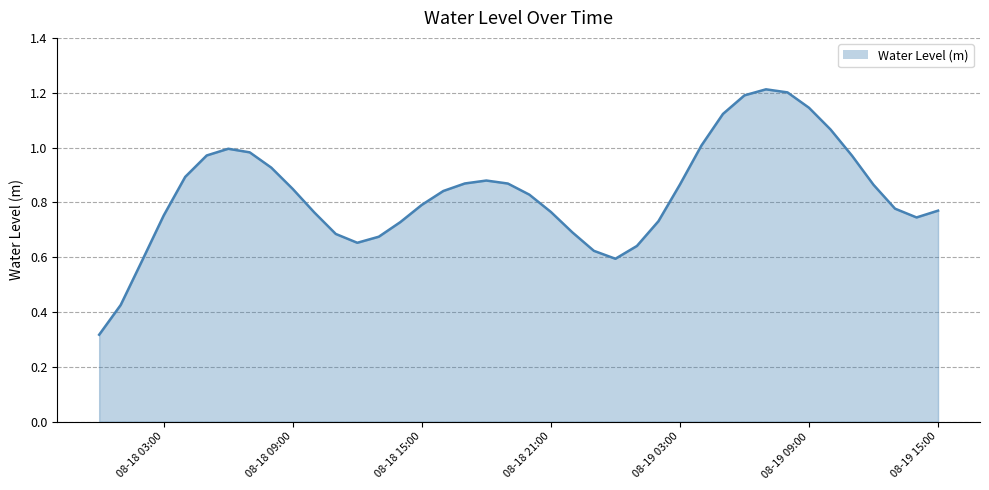

What is the greatest value displayed?

1.2